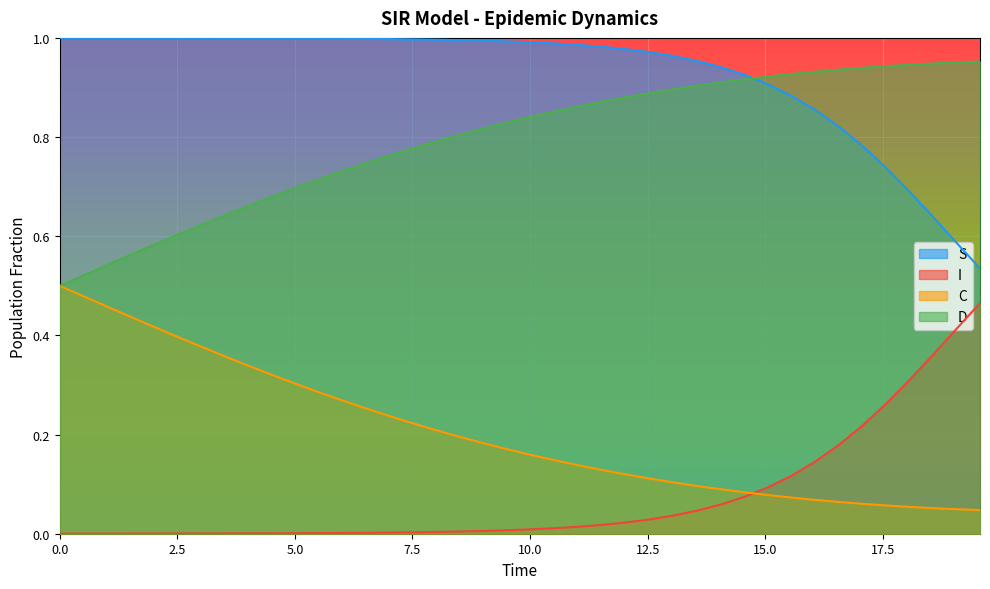

True or false: D has more than 2 interior local peaks.

False